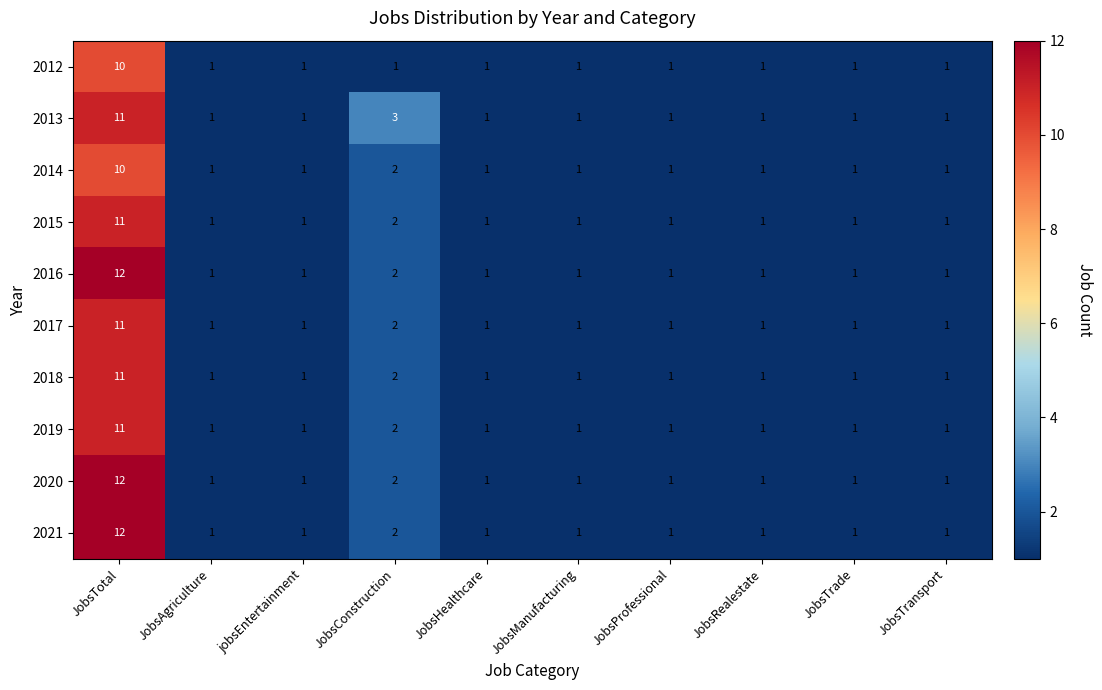

True or false: 2017 has a value of 1 at JobsTrade.

True